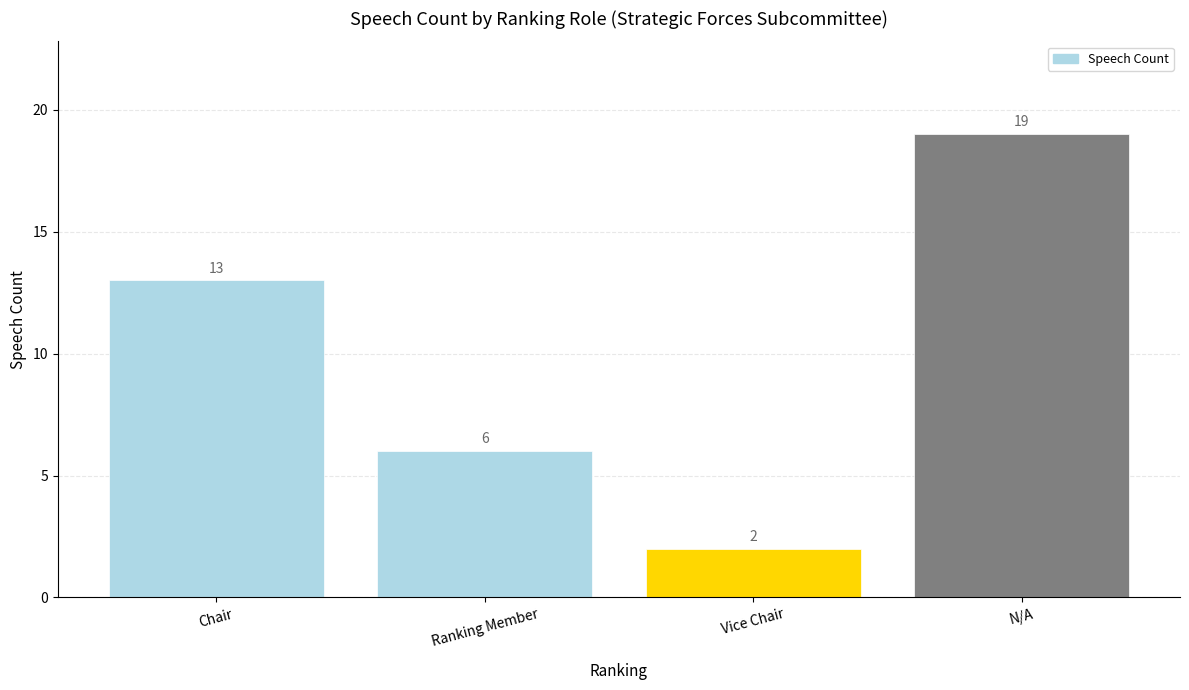

At which label is the value closest to 10?

Chair